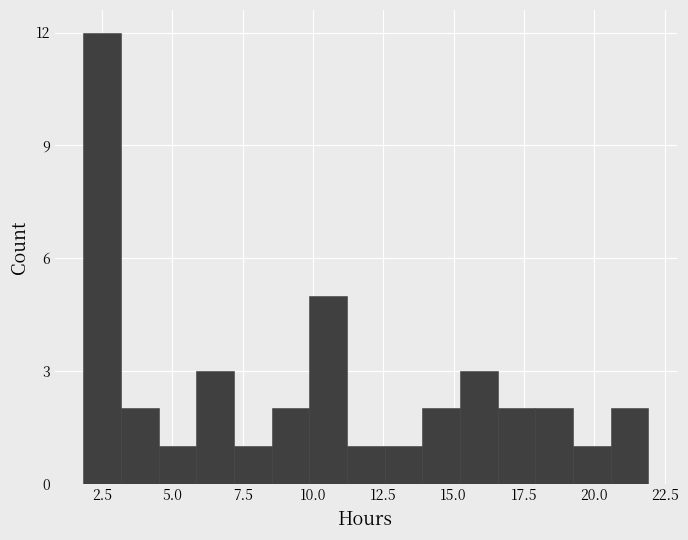

Read against the x-axis, roughly where is the centre of the tallest bar?

2.5